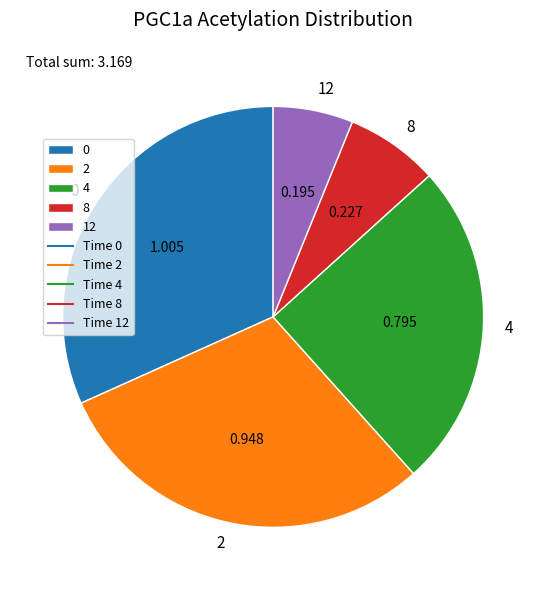

How many segments does this pie chart have?

5